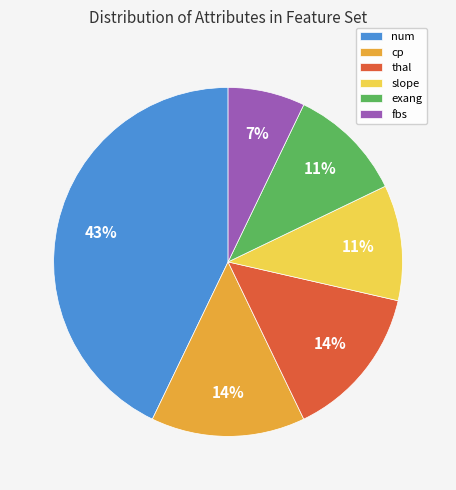

Is there a majority slice in this chart?

No